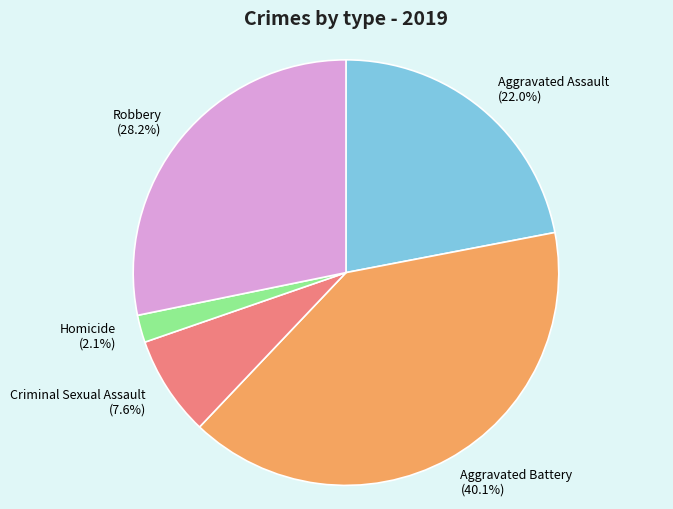

Is it true that Robbery is 28% of the pie?

True